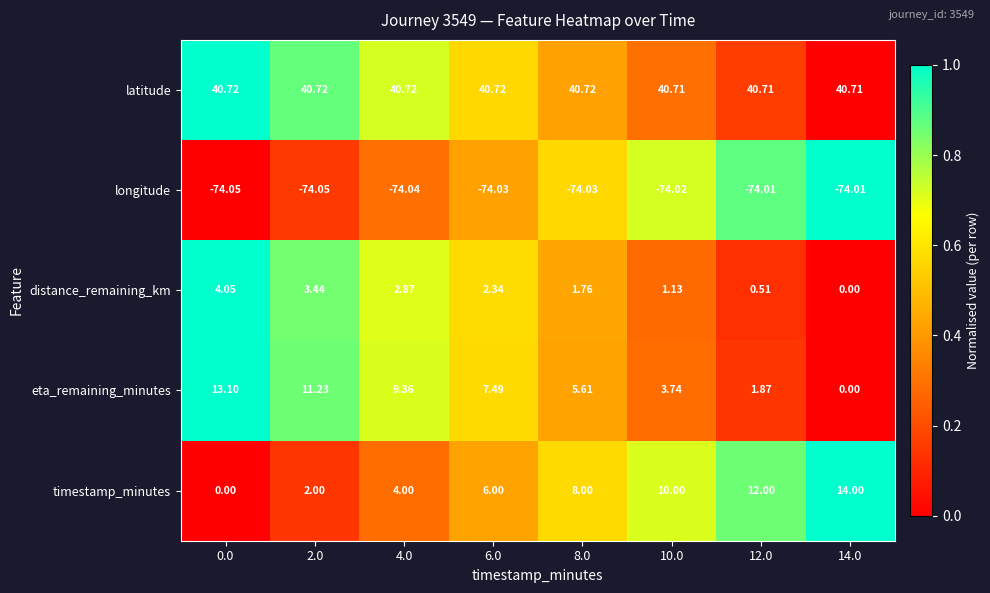

What is the total value across all series at 0.0?

-16.2